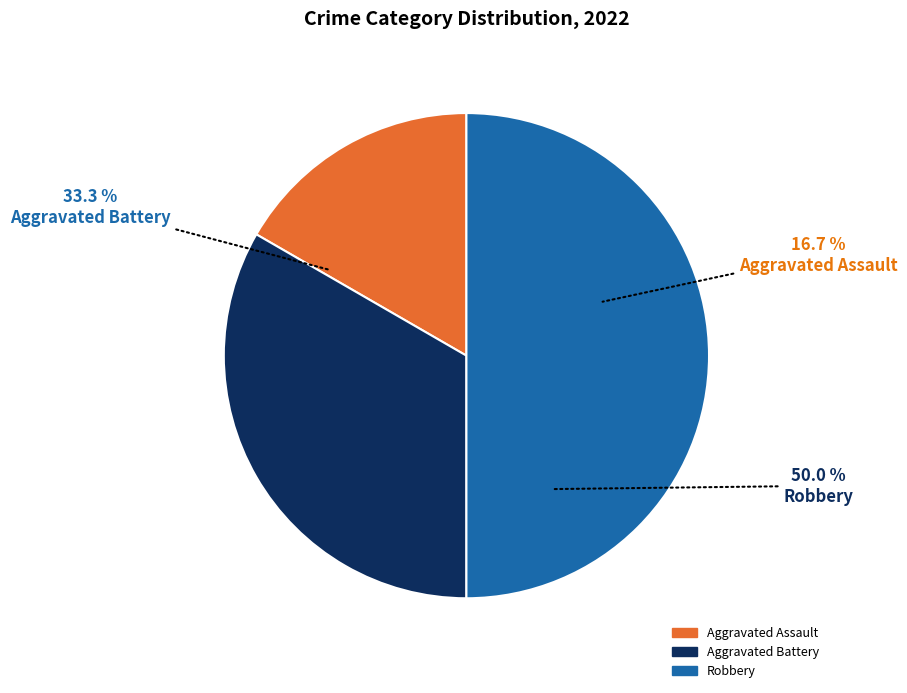

How much of the chart is everything except Aggravated Battery?

66.7%